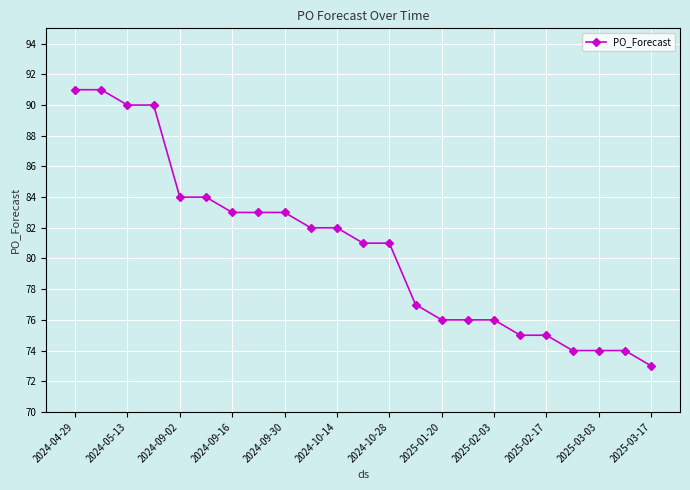

What is the average value?

81